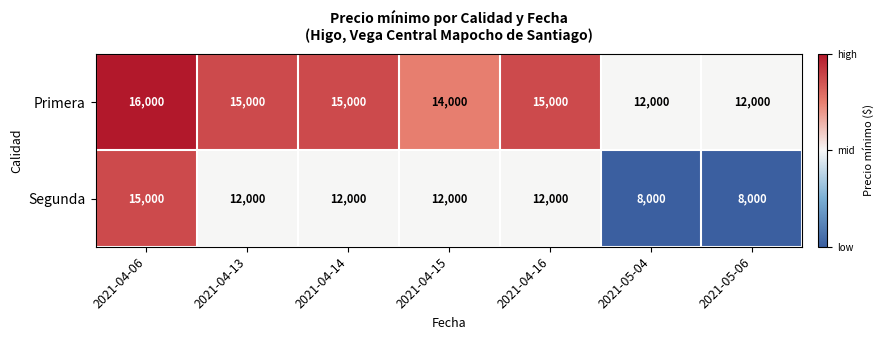

At 2021-04-06, list the series in order from smallest to largest.

Segunda, Primera